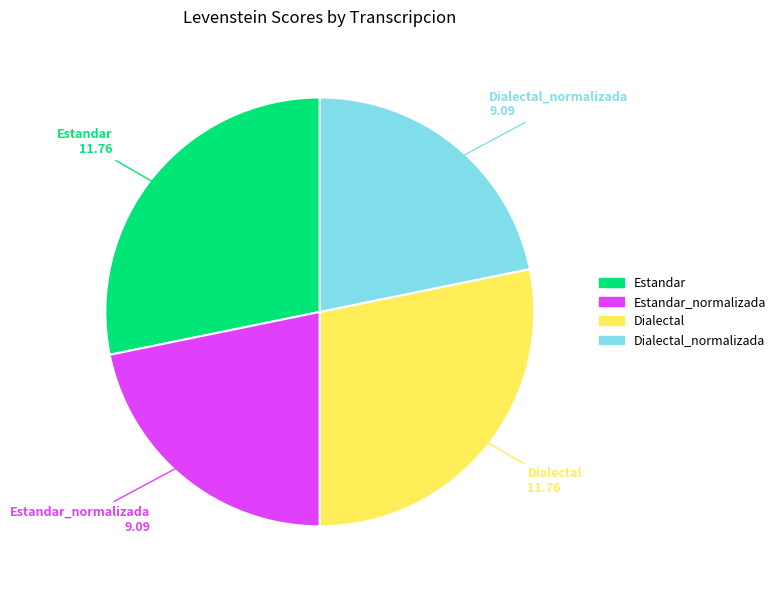

Is there a majority slice in this chart?

No